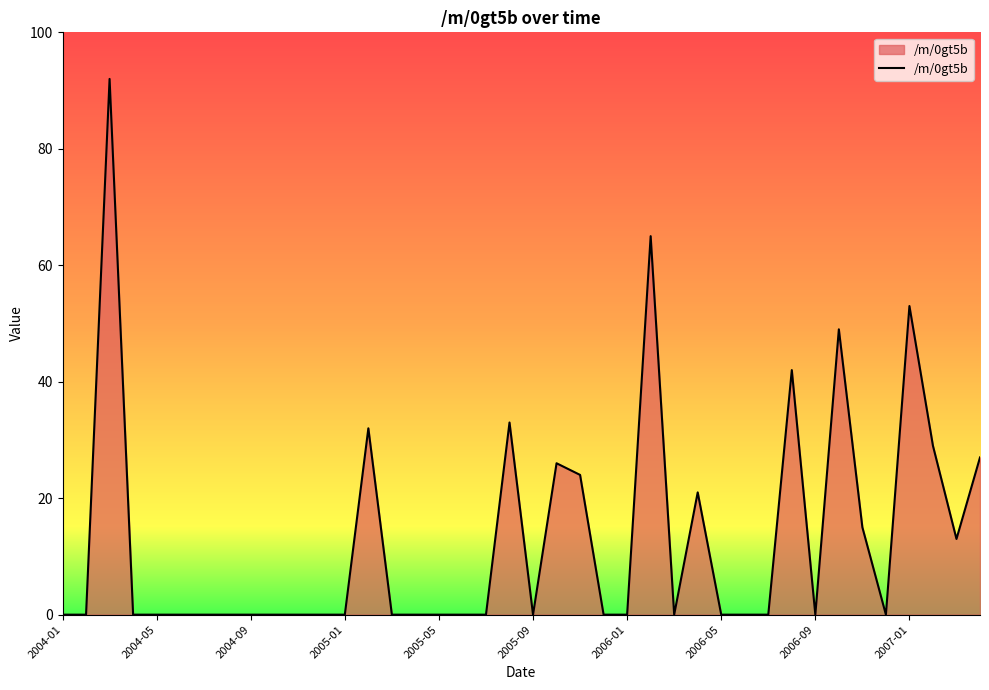

What is the greatest value displayed?

92